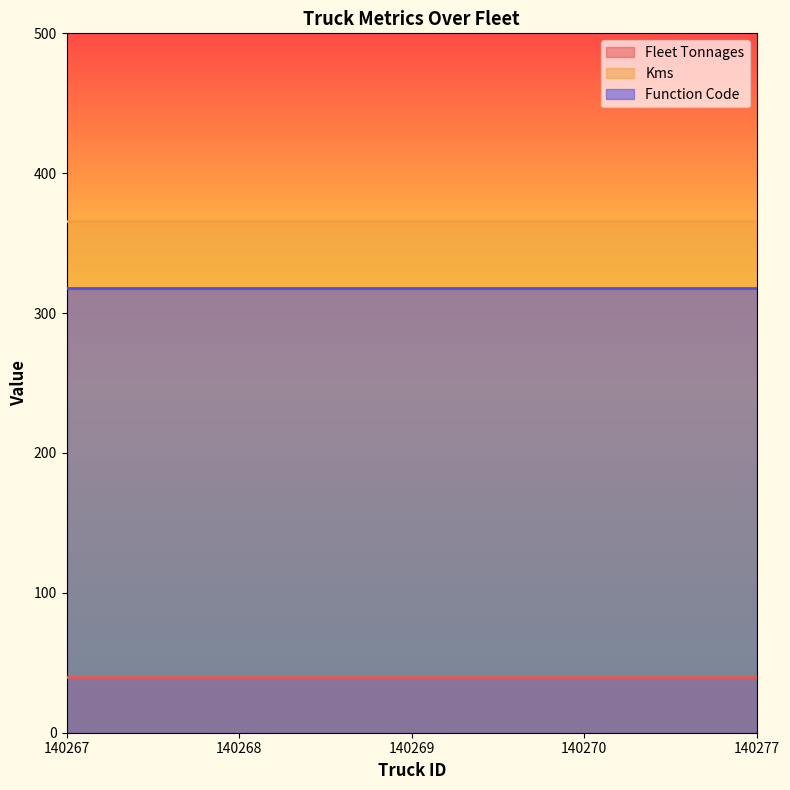

True or false: Function Code has more than 1 points higher than both neighbors.

False